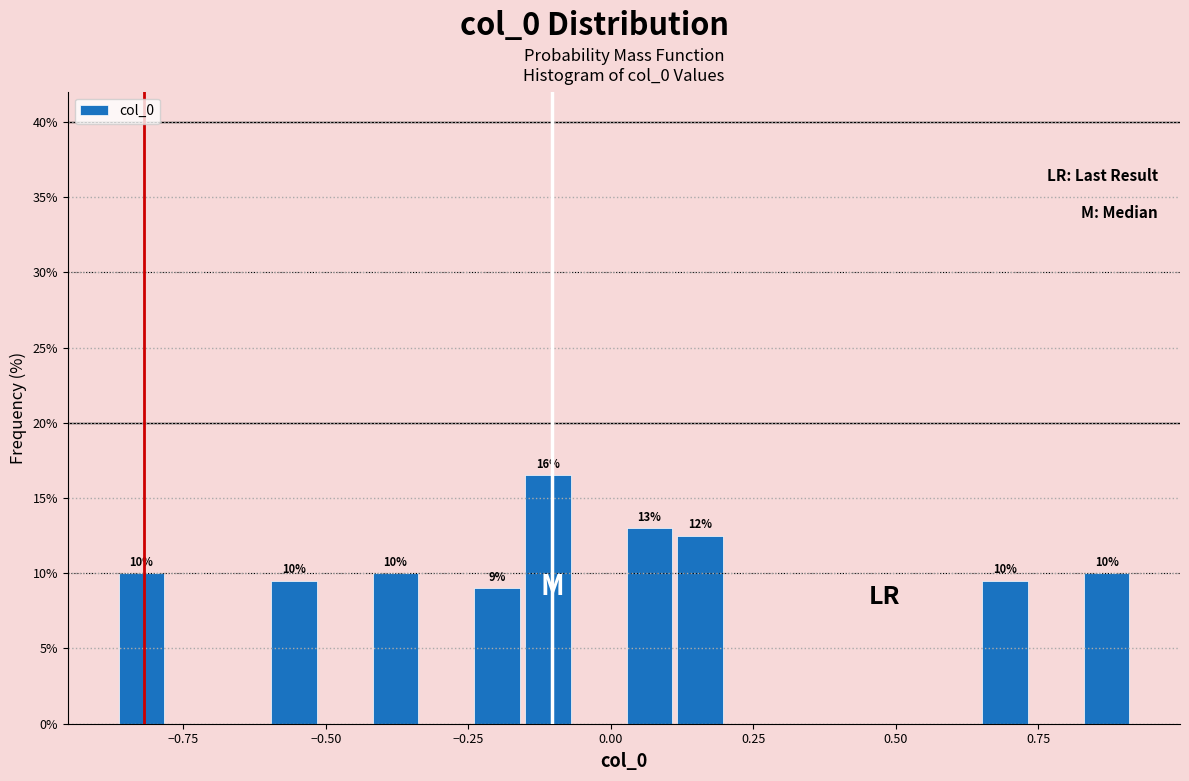

Around what value on the x-axis is the tallest bar? Give the approximate position of its centre, as read against the axis.

-0.10